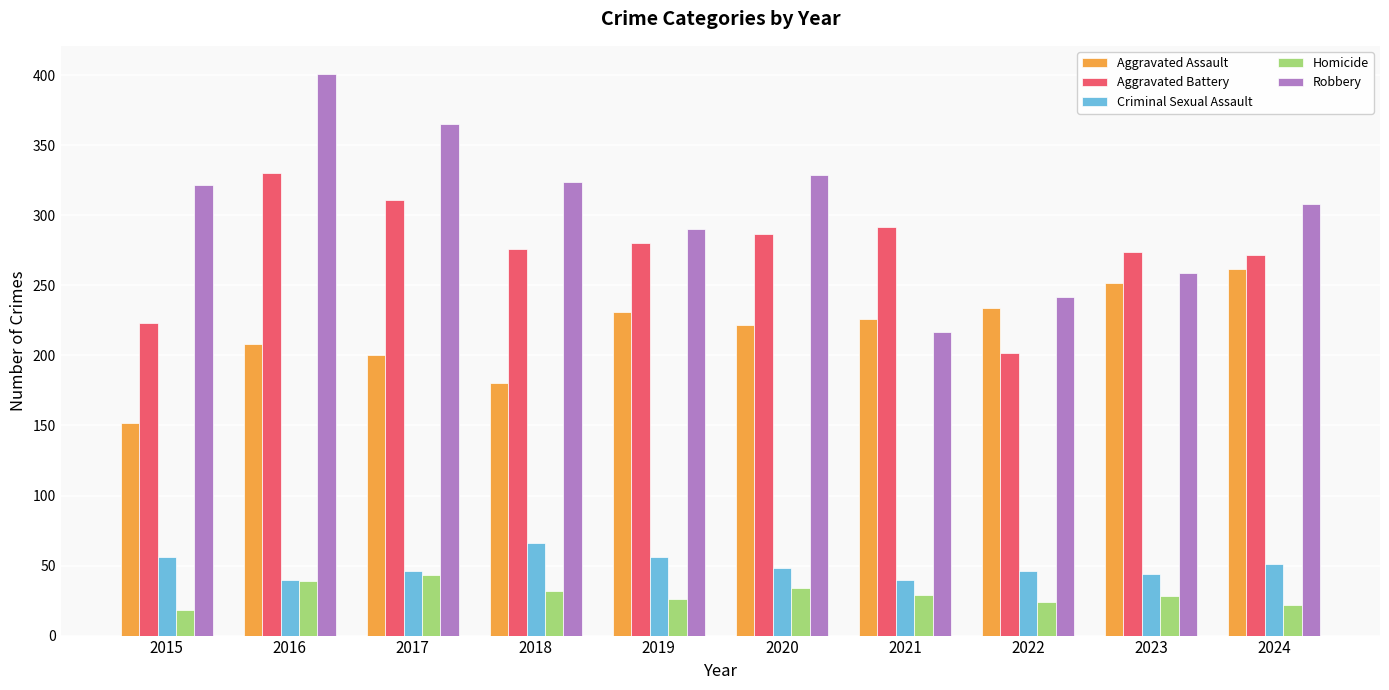

List the series in order of their peak value, highest first.

Robbery, Aggravated Battery, Aggravated Assault, Criminal Sexual Assault, Homicide